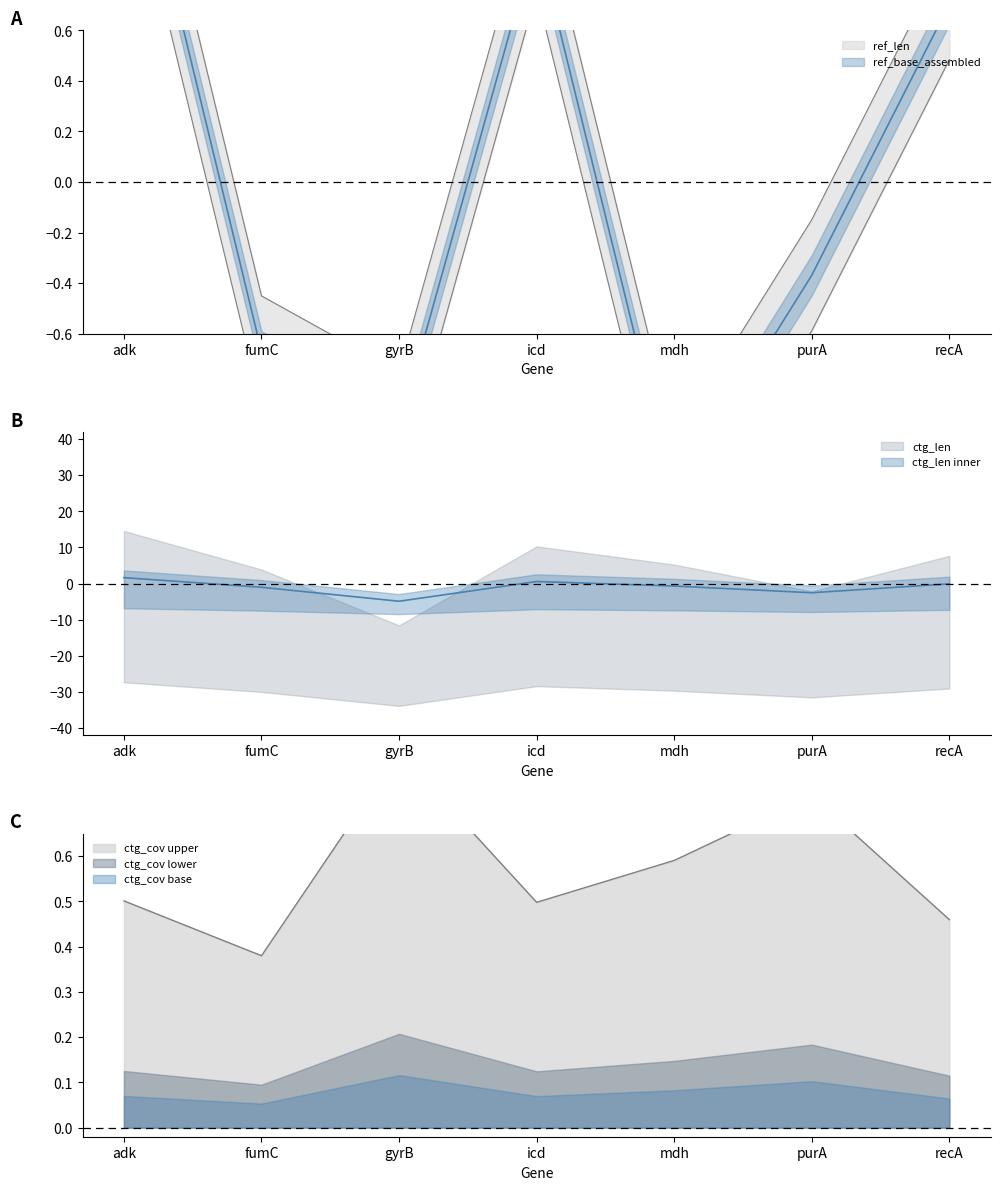

The value of ctg_len at gyrB is -4.9. True or false?

True